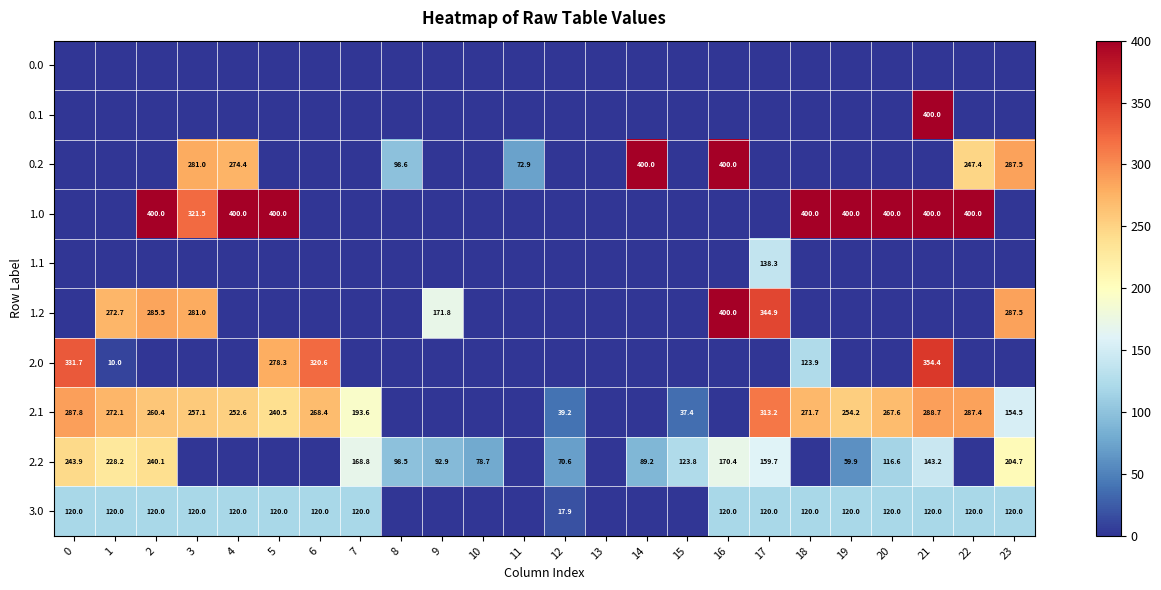

Rank the series by their maximum value, from highest to lowest.

0.1, 0.2, 1.0, 1.2, 2.0, 2.1, 2.2, 1.1, 3.0, 0.0